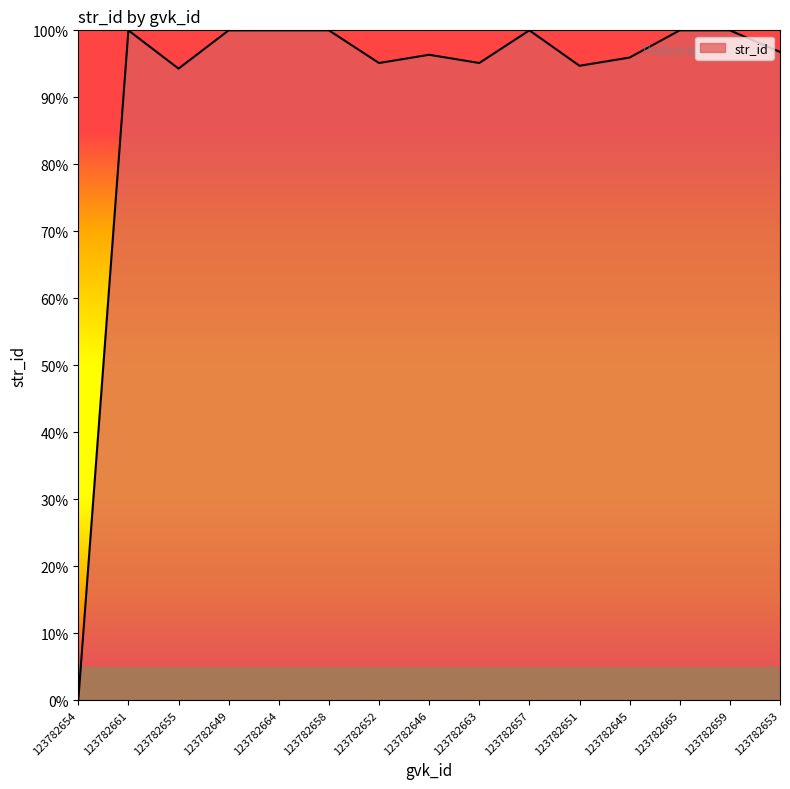

Reading left to right, list all the values displayed in this chart.

123782654=0.0	123782661=100.0	123782655=94.3	123782649=100.0	123782664=100.0	123782658=100.0	123782652=95.1	123782646=96.4	123782663=95.1	123782657=100.0	123782651=94.7	123782645=95.9	123782665=100.0	123782659=100.0	123782653=96.8